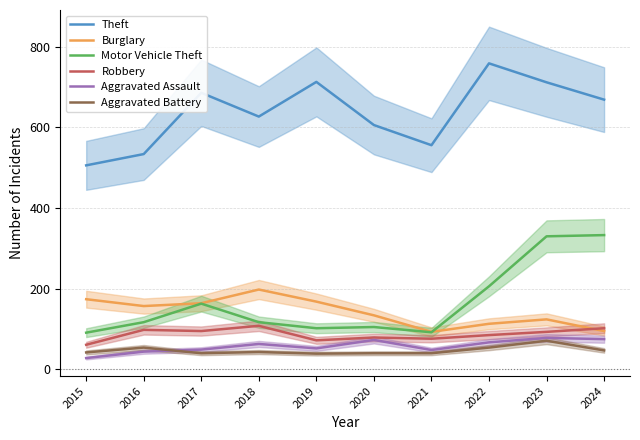

What are all the series names shown in the legend?

Theft, Burglary, Motor Vehicle Theft, Robbery, Aggravated Assault, Aggravated Battery